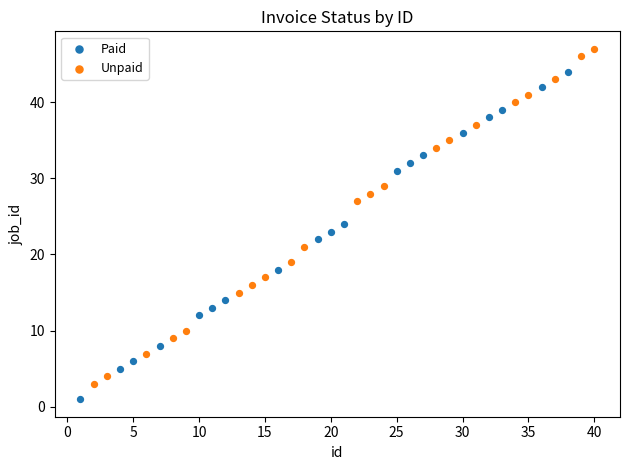

What are all the series names shown in the legend?

Paid, Unpaid